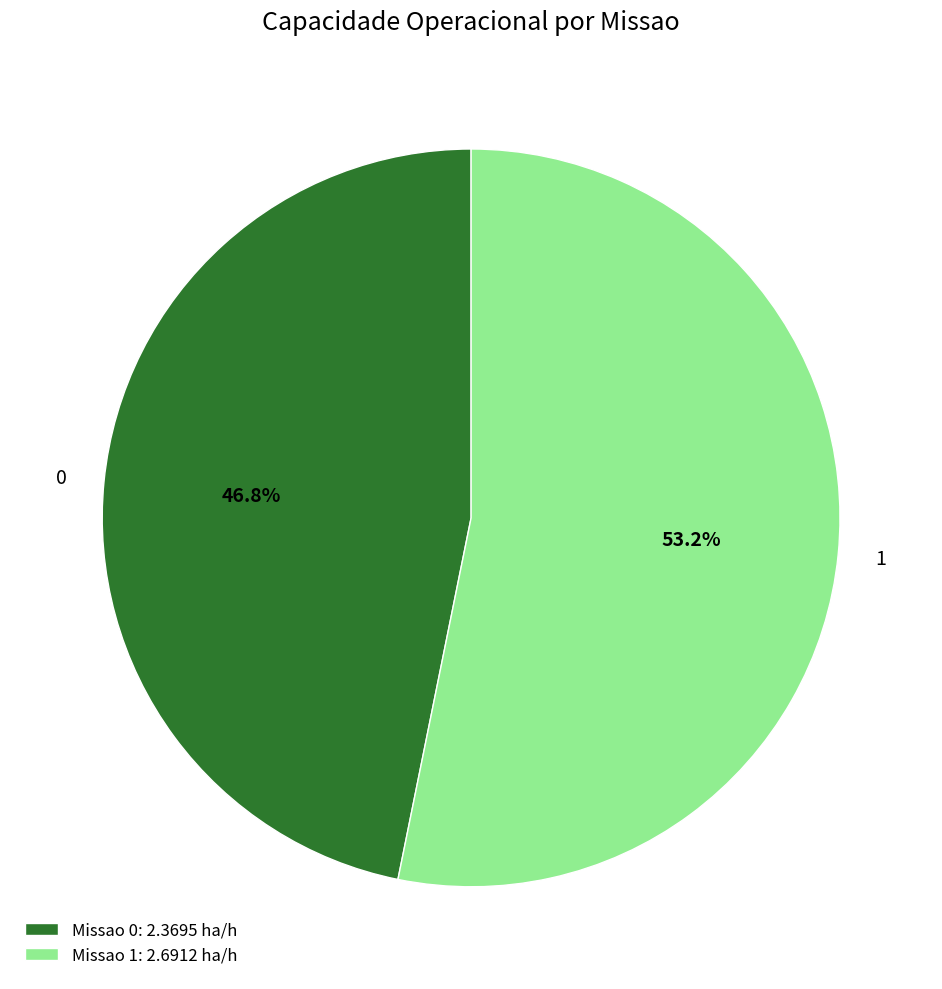

Between 1 and 0, which is larger?

1